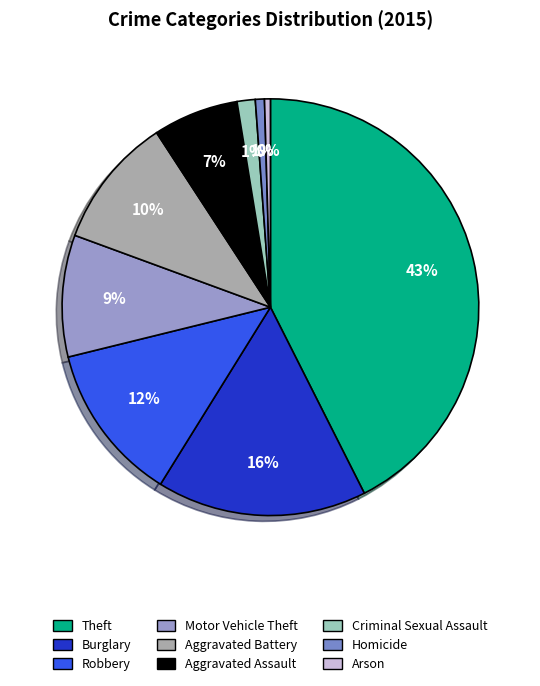

How many slices are in this pie chart?

9